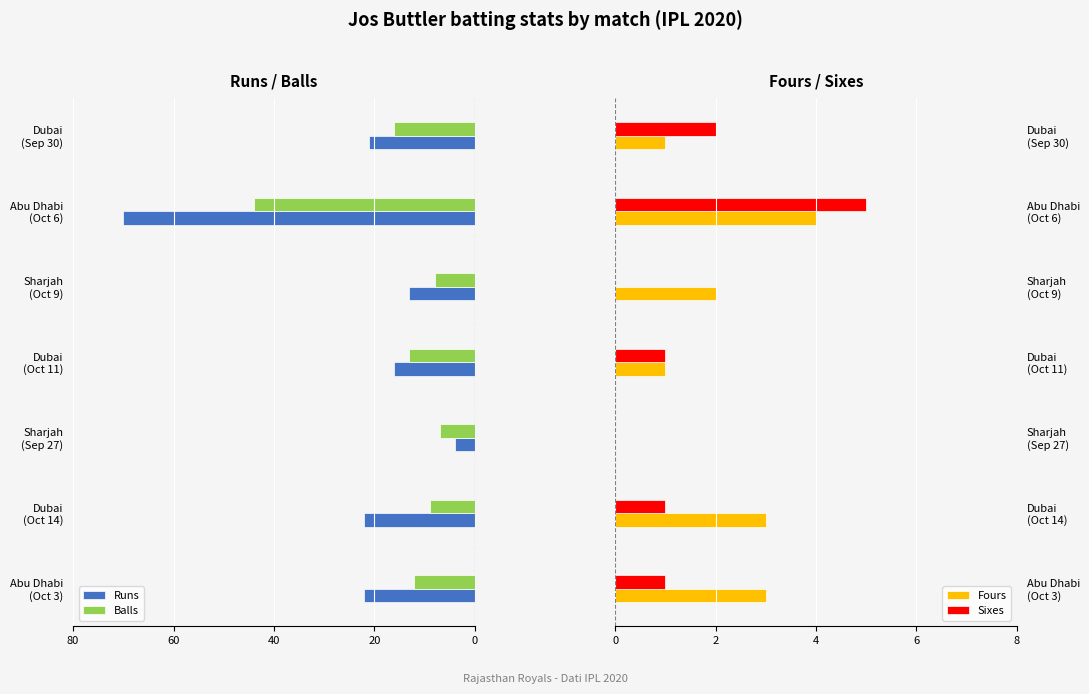

What is the sum of all Runs values?

-168